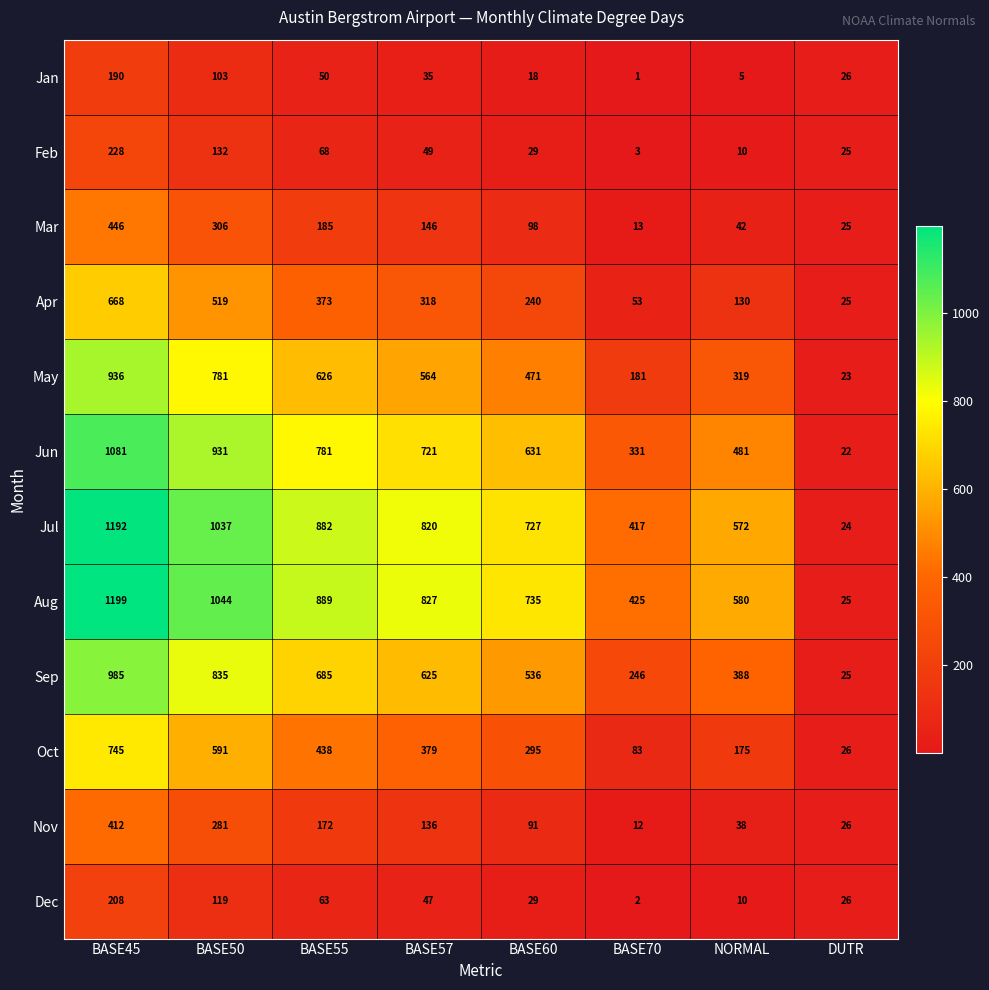

List the series in order of their peak value, highest first.

Aug, Jul, Jun, Sep, May, Oct, Apr, Mar, Nov, Feb, Dec, Jan